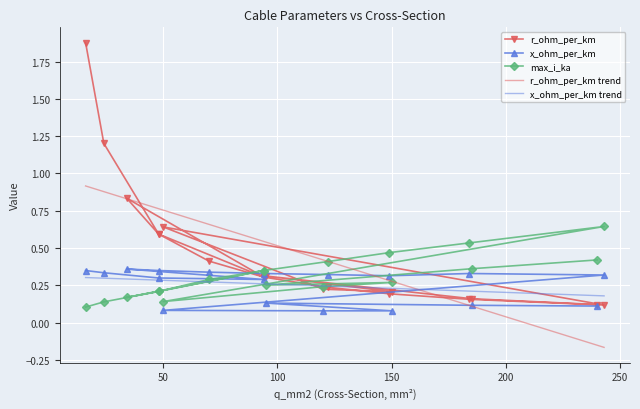

Reading left to right, transcribe all the data shown in this chart.

r_ohm_per_km: 1.9	1.2	0.6	0.3	0.8	0.6	0.4	0.3	0.2	0.2	0.2	0.1	0.6	0.2	0.2	0.3	0.2	0.1
x_ohm_per_km: 0.3	0.3	0.3	0.3	0.4	0.3	0.3	0.3	0.3	0.3	0.3	0.3	0.1	0.1	0.1	0.1	0.1	0.1
max_i_ka: 0.1	0.1	0.2	0.3	0.2	0.2	0.3	0.3	0.4	0.5	0.5	0.6	0.1	0.2	0.3	0.3	0.4	0.4